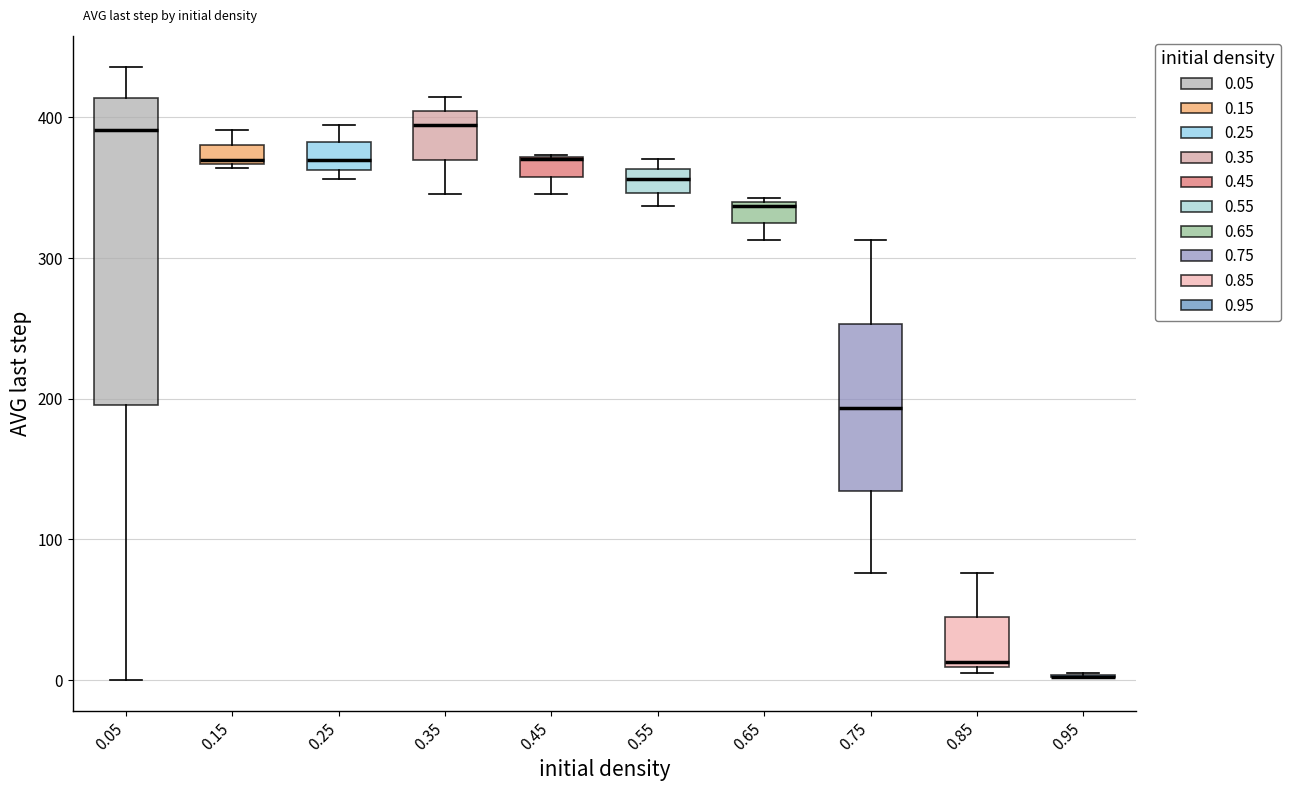

Which box is the tallest, from its lower edge to its upper edge?

0.05